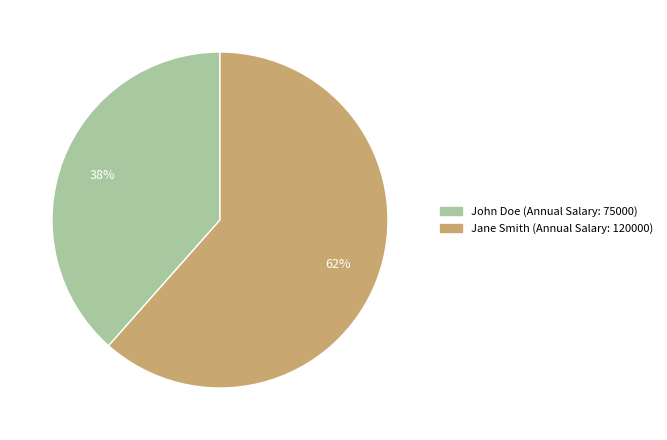

Combined, do Jane Smith and John Doe account for over 50%?

Yes